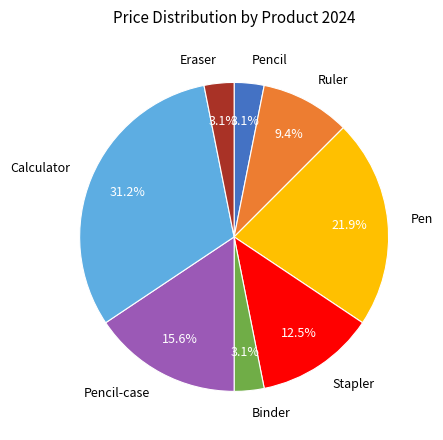

Is there a majority slice in this chart?

No